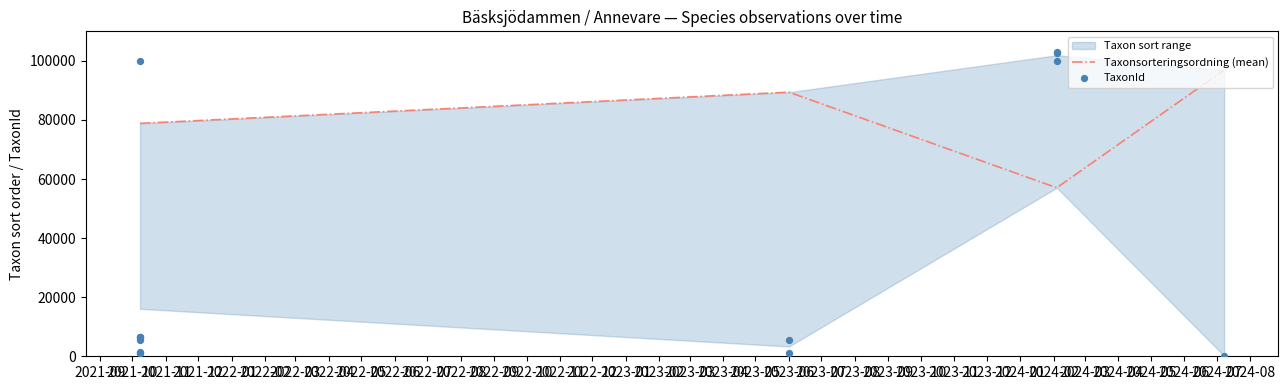

Which series has the largest total across all categories?

Taxonsorteringsordning